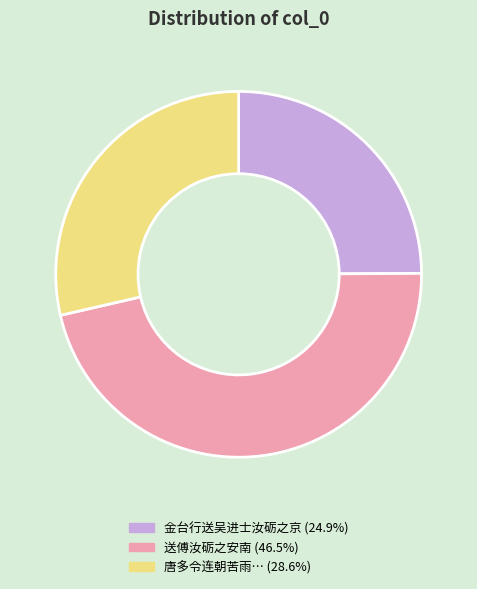

Is 金台行送吴进士汝砺之京 (24.9%) the majority of the pie?

No